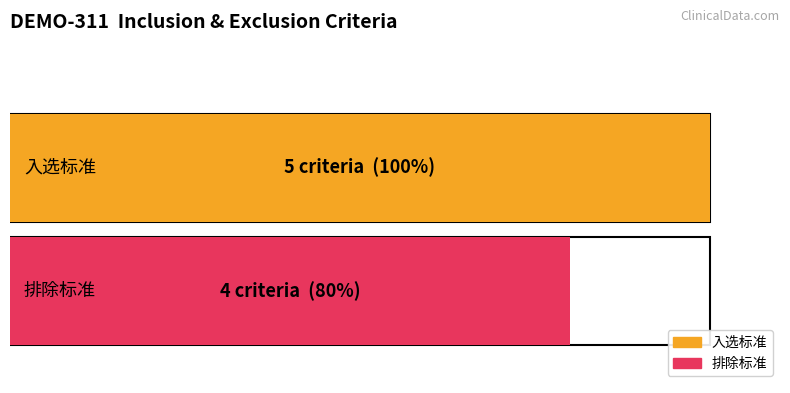

What is the value of the 排除标准 bar at the 2nd from the left?

4